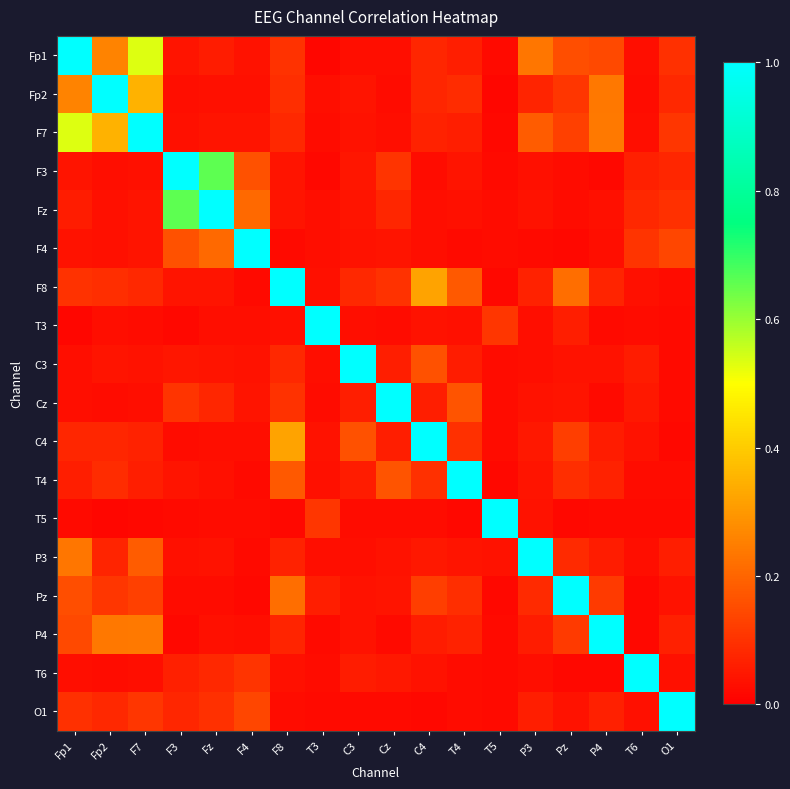

At how many categories does at least one series exceed 0?

18